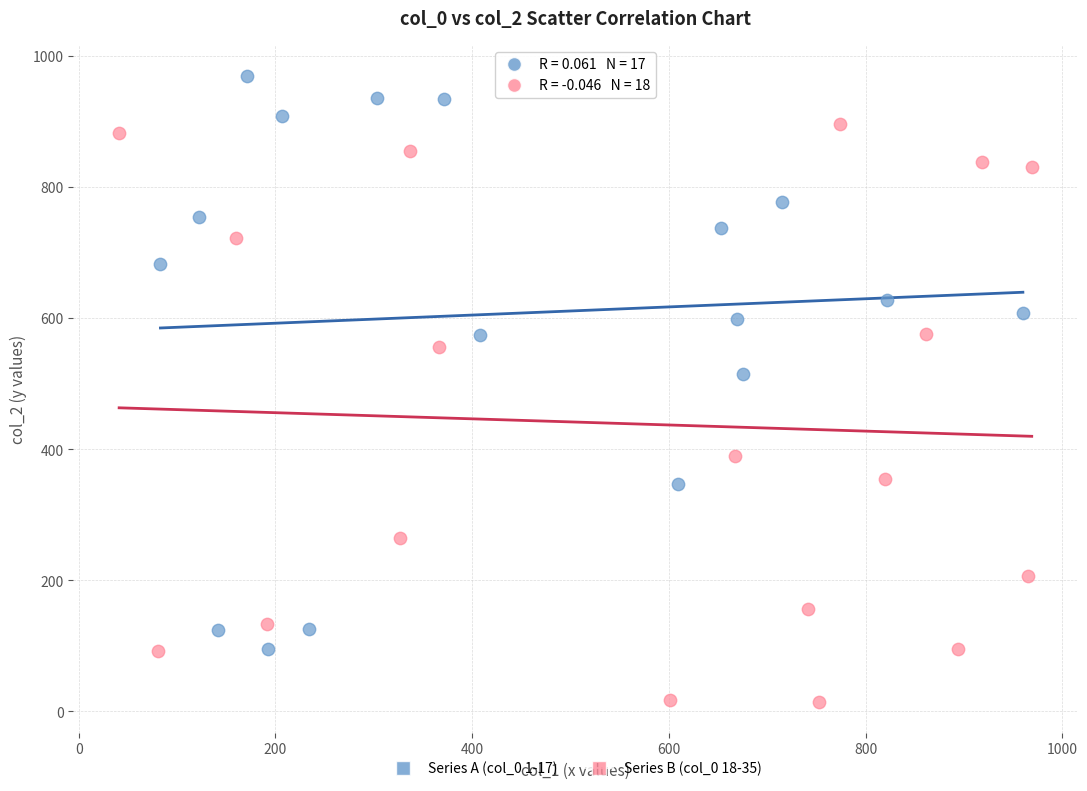

Which series contains the highest Y value?

Series A (col_0 1-17)